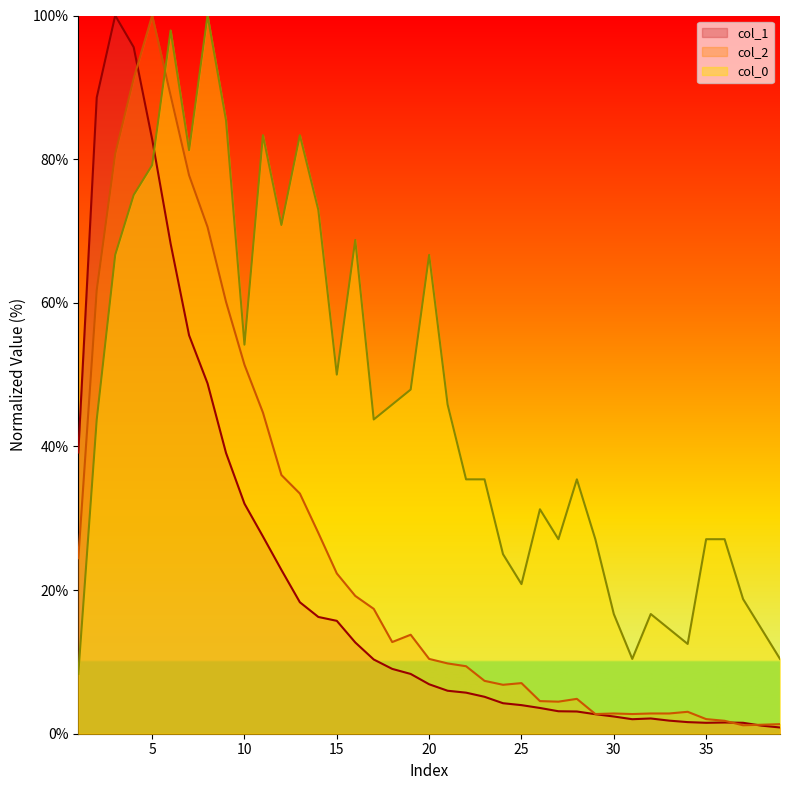

List the labels in order of col_1 value, largest first.

3, 4, 2, 5, 6, 7, 8, 1, 9, 10, 11, 12, 13, 14, 15, 16, 17, 18, 19, 20, 21, 22, 23, 24, 25, 26, 27, 28, 29, 30, 32, 31, 33, 34, 36, 35, 37, 38, 39